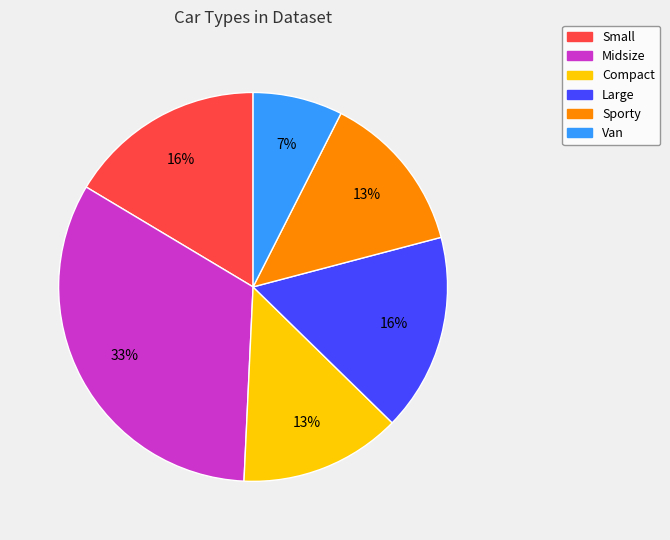

Combined, do Midsize and Van account for over 50%?

No